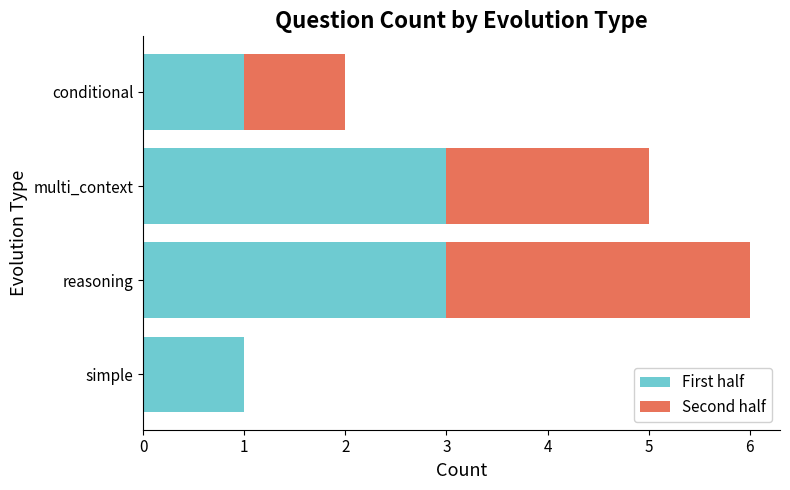

What is the highest value of the First half series?

3